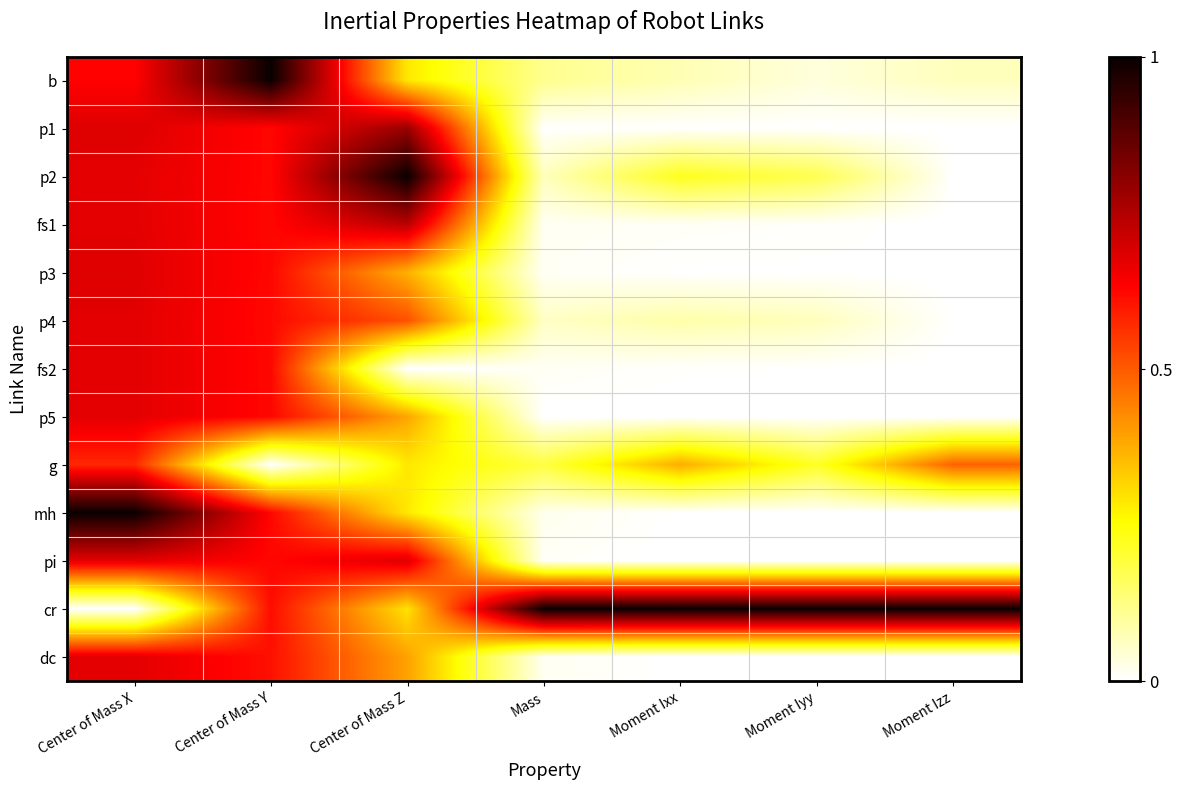

Count the number of data series in this chart.

13